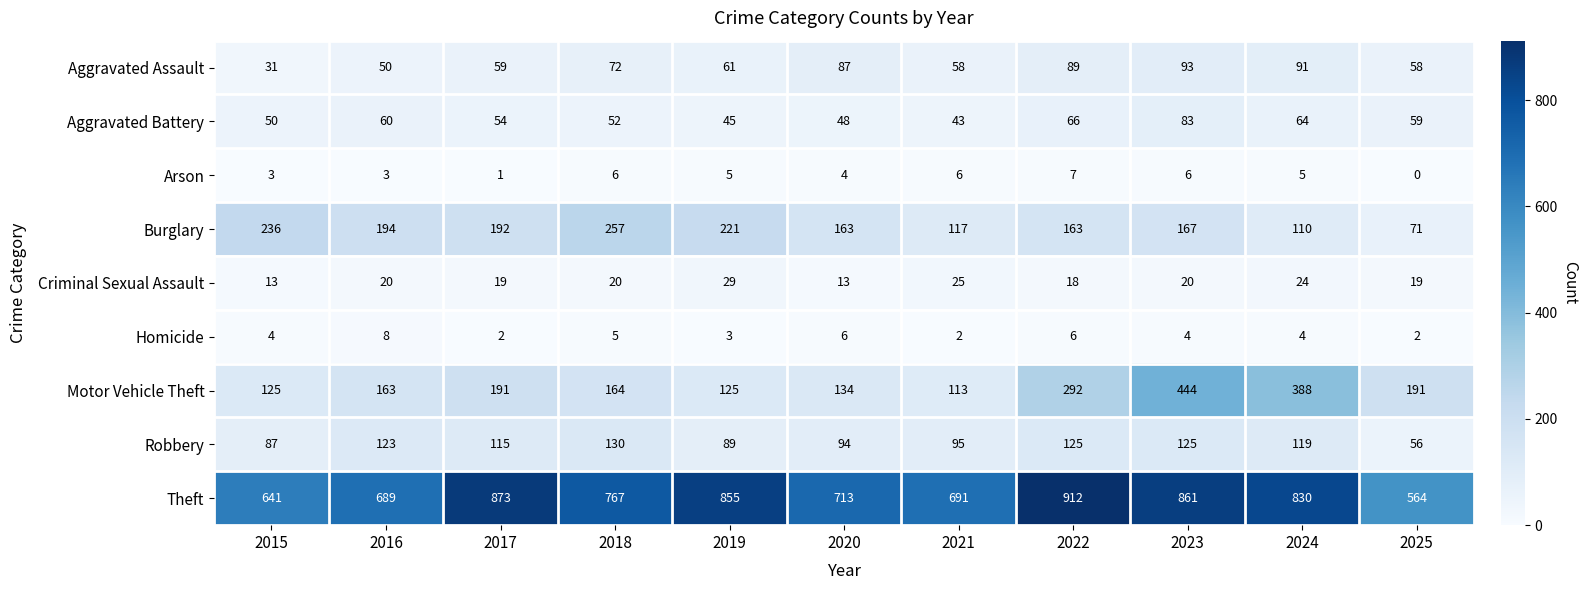

What is the maximum value shown in the chart?

912